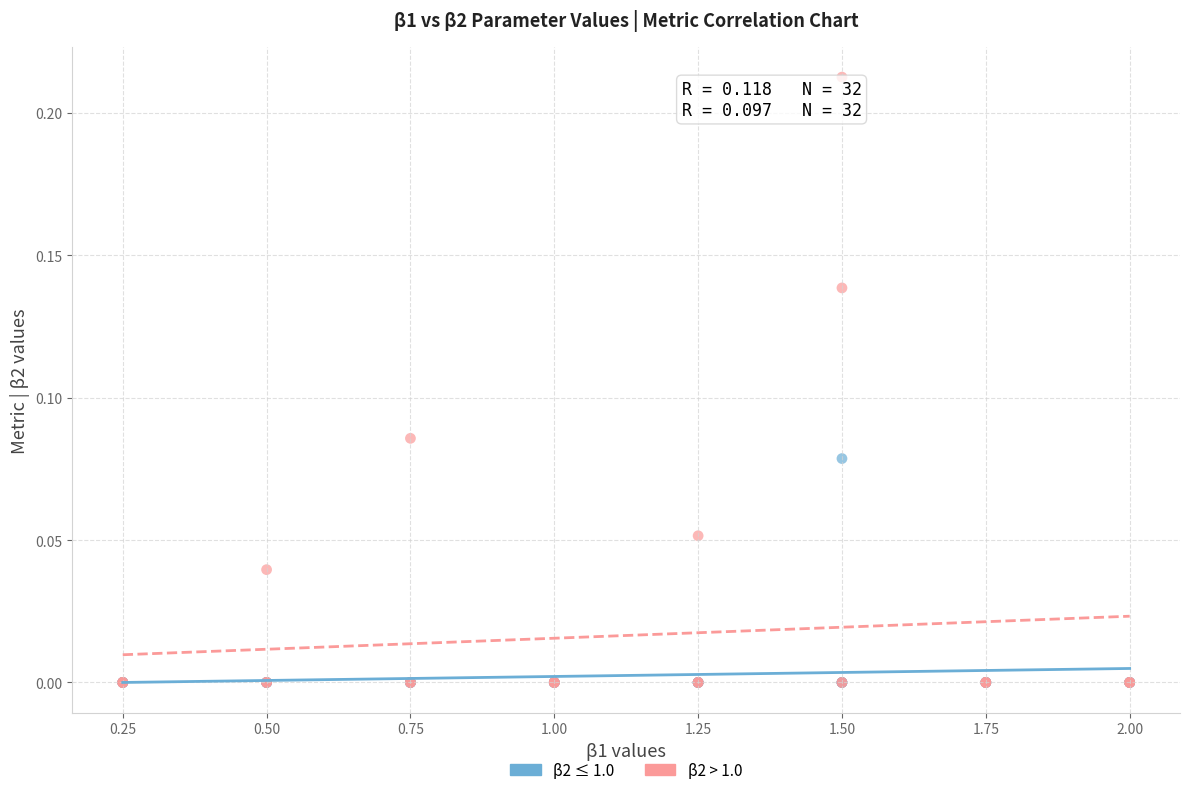

Which series has the largest Y range (max minus min)?

β2 > 1.0